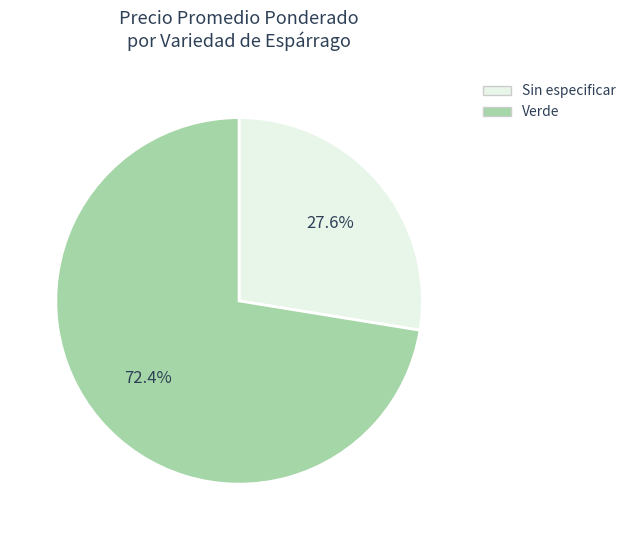

Which slice represents more than half of the pie?

Verde